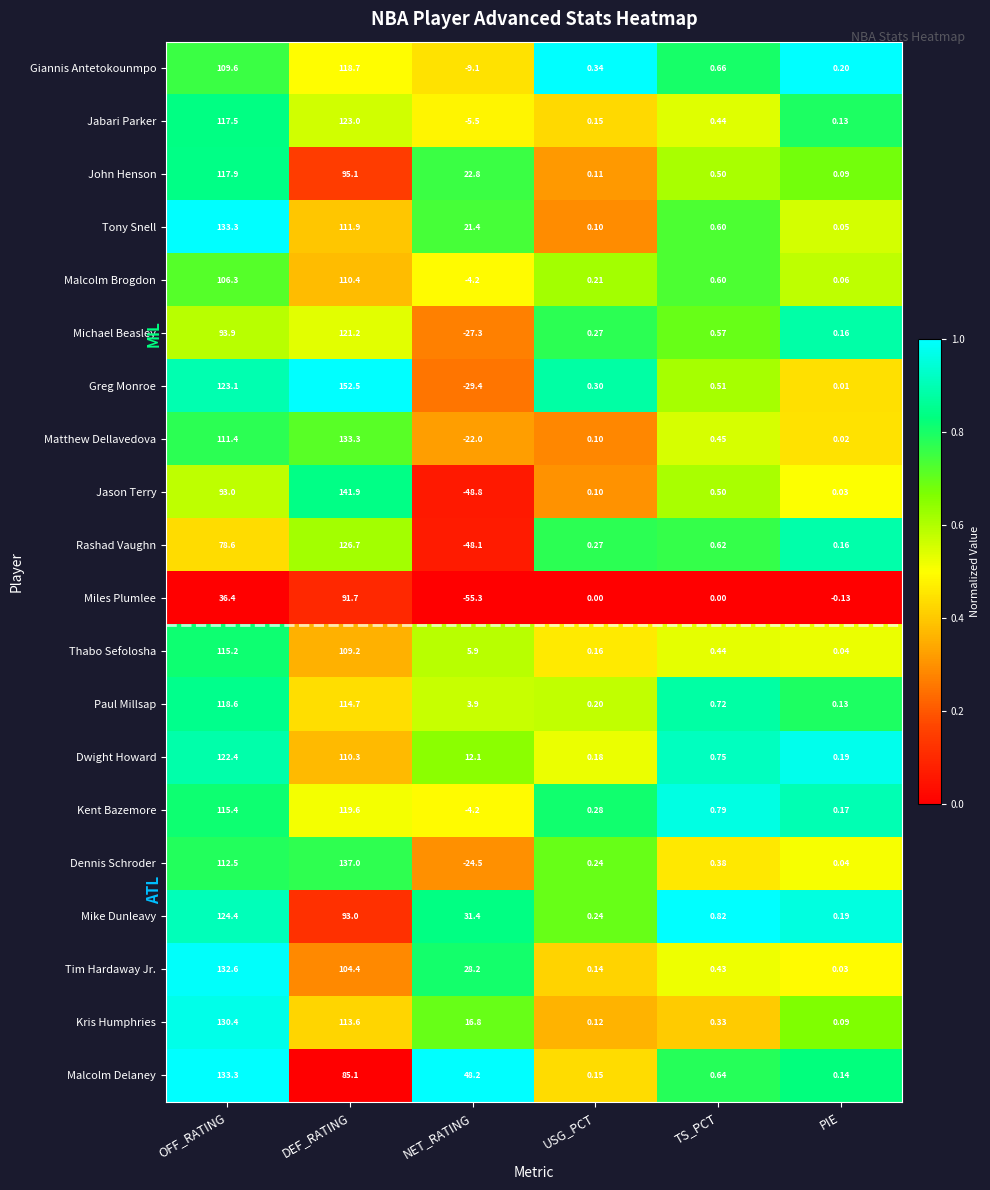

Rank the categories by Malcolm Delaney value from lowest to highest.

PIE, USG_PCT, TS_PCT, NET_RATING, DEF_RATING, OFF_RATING